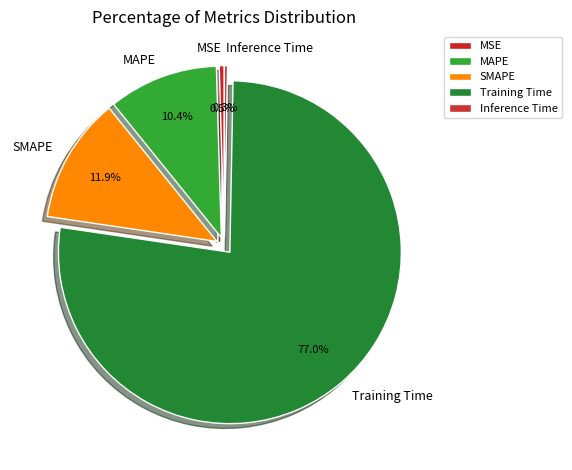

What percentage is the SMAPE slice, to the nearest percent?

12%